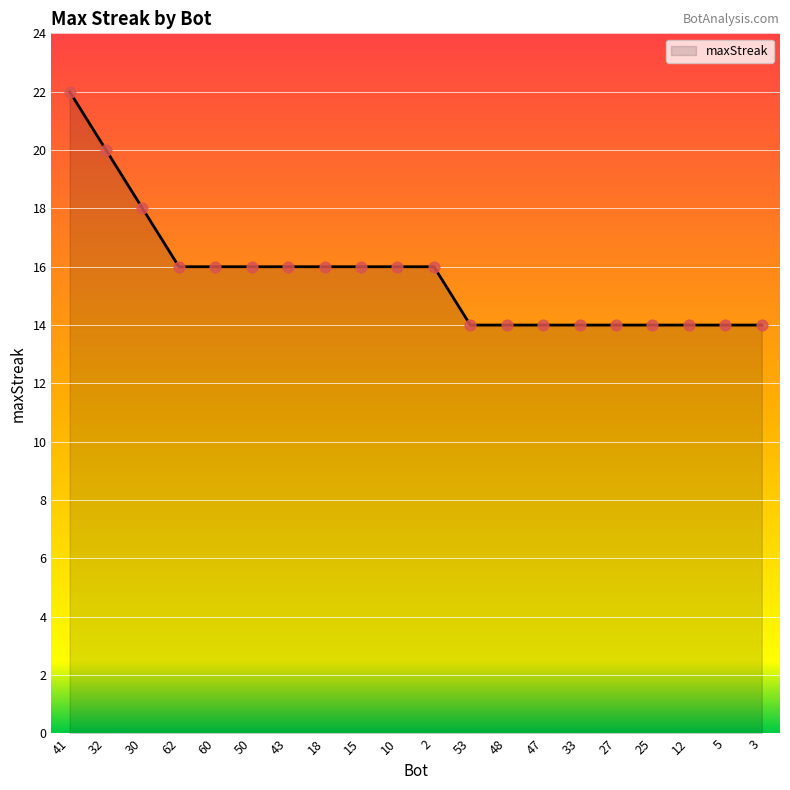

Approximately how many times larger is the value at 33 compared to 18?

0.9